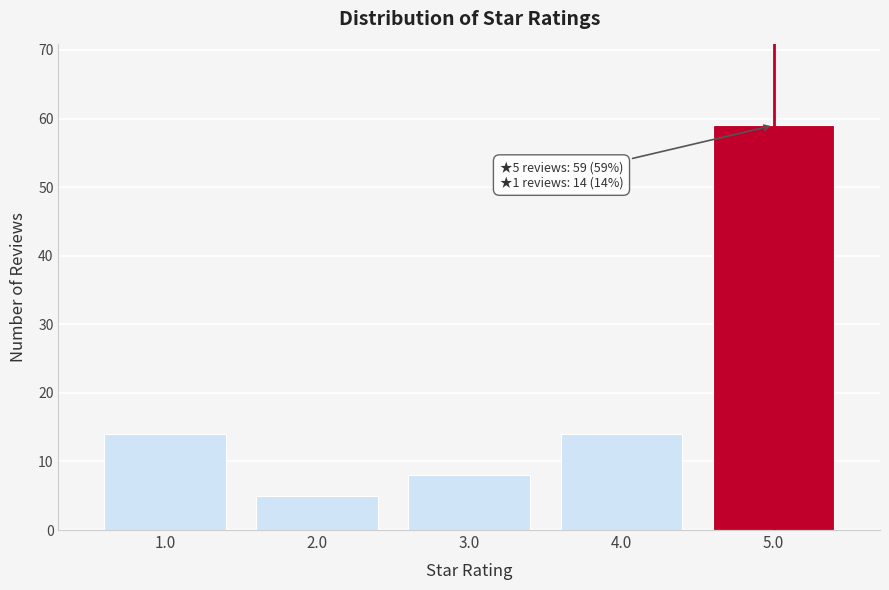

Reading left to right, extract all data points from this chart.

1.0=14	2.0=5	3.0=8	4.0=14	5.0=59